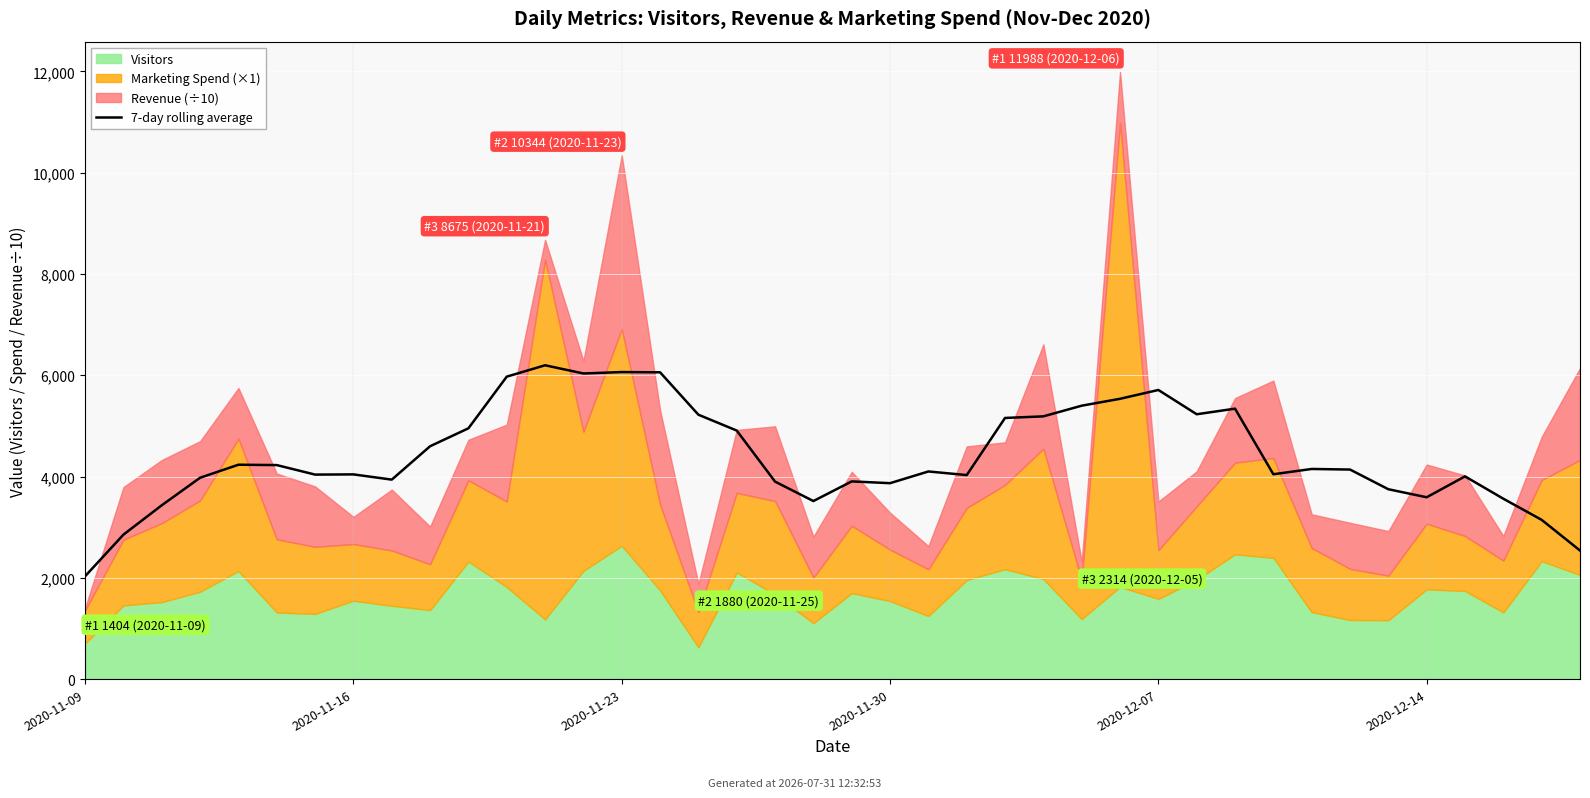

True or false: there are more than 0 points higher than both neighbors.

True